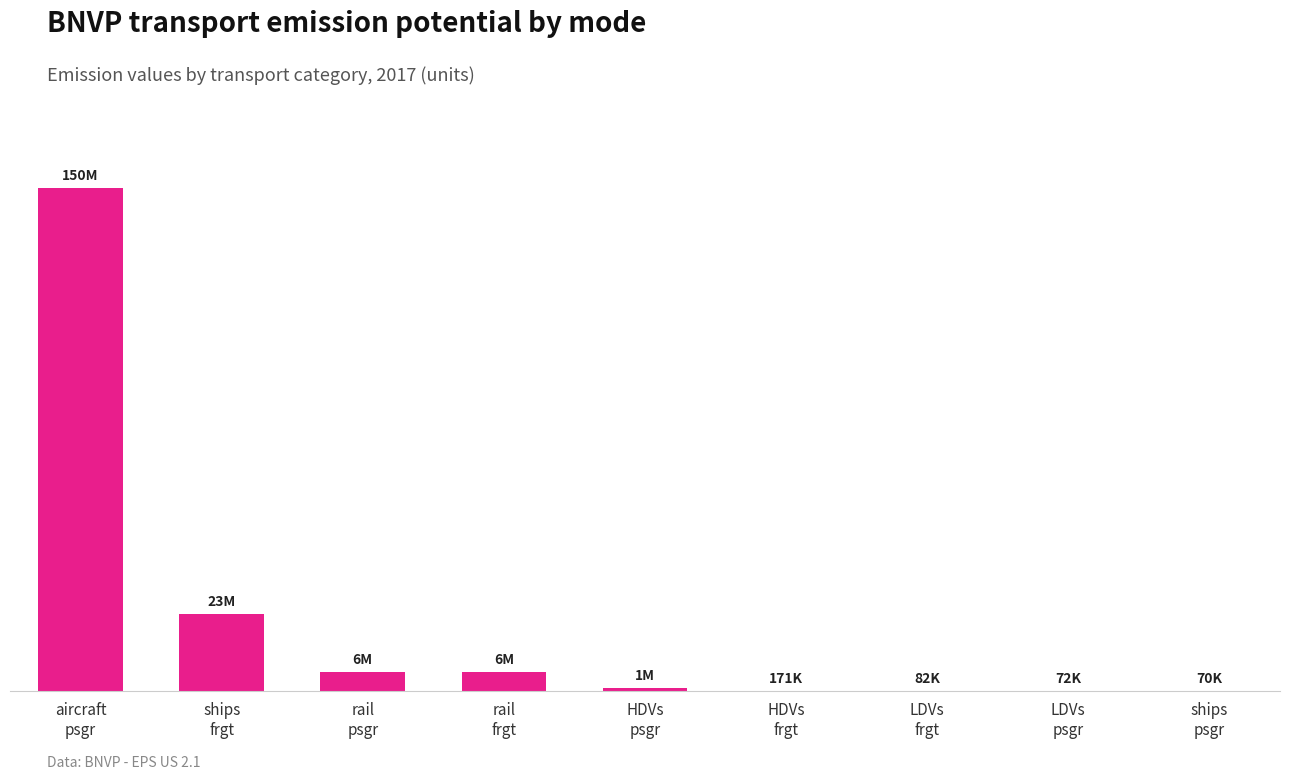

Reading right to left, list all the values displayed in this chart.

69622.7	71671.8	82293.8	170845.9	1115442.7	5801893.0	5801893.0	23207572.0	150462425.2